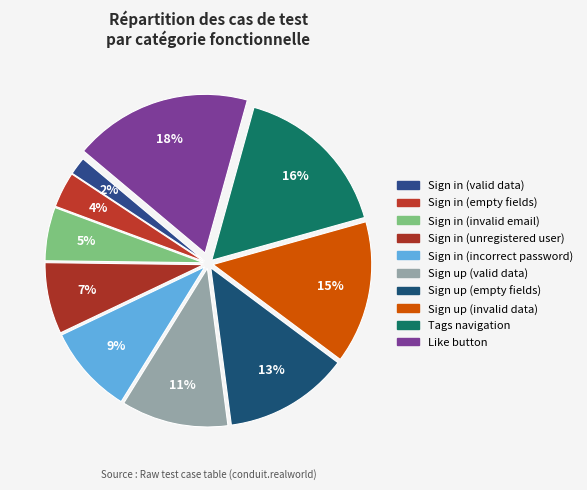

To the nearest percent, what portion does Tags navigation represent?

16%